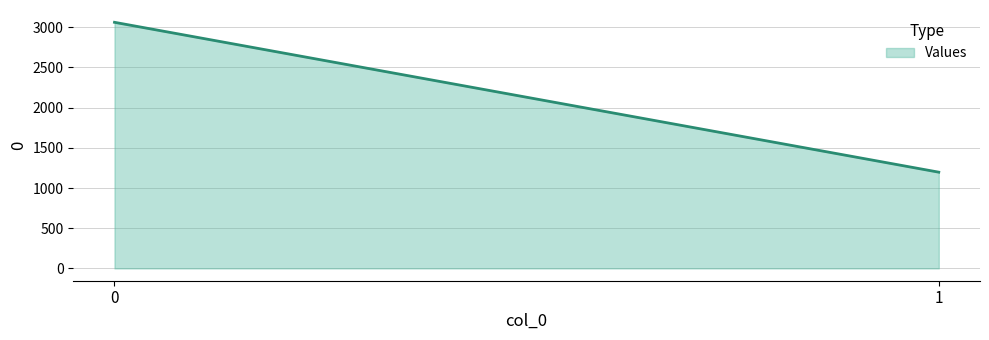

Does the chart display data point markers on the line(s)?

No